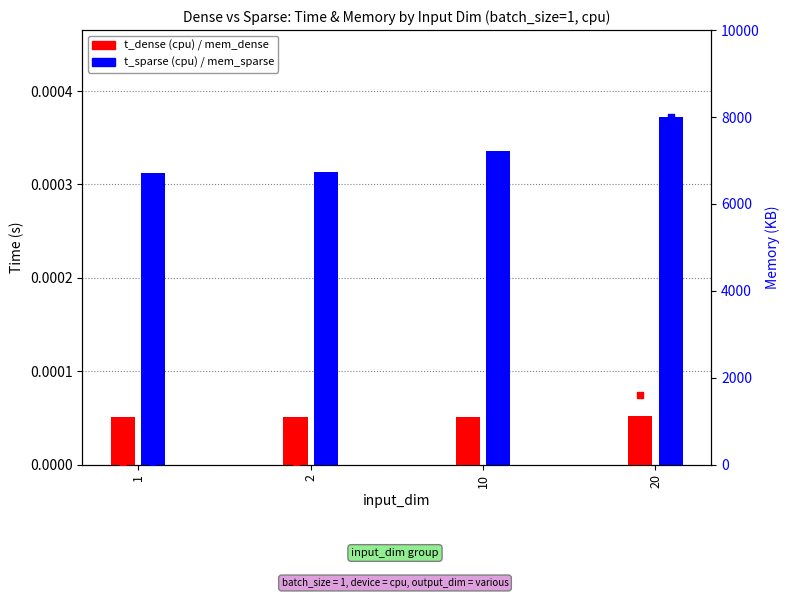

Which series reaches the maximum Y coordinate?

mem_sparse